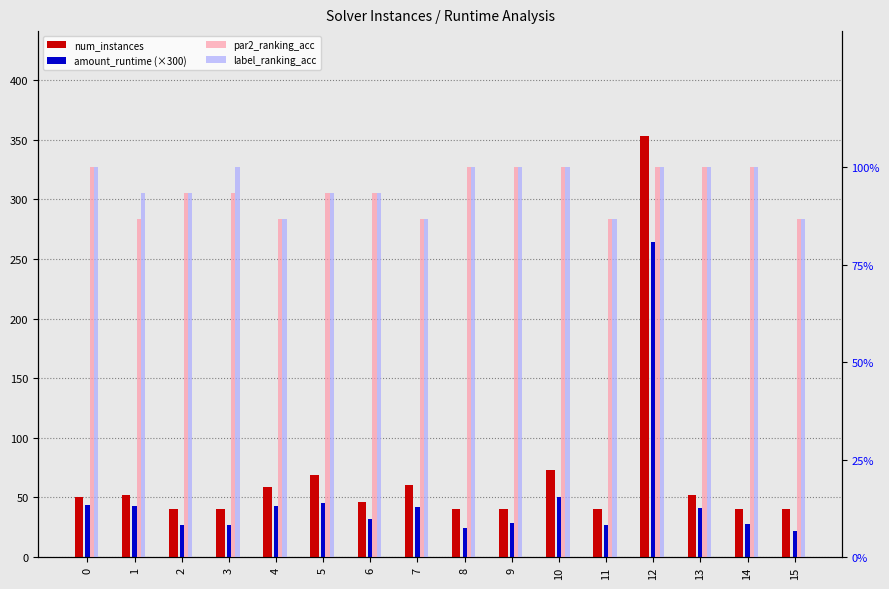

Which series changed the most between 6 and 10?

num_instances